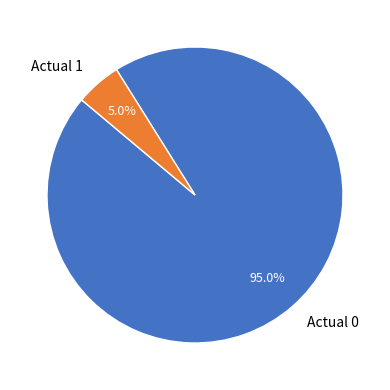

What percentage is the Actual 0 slice, to the nearest percent?

95%